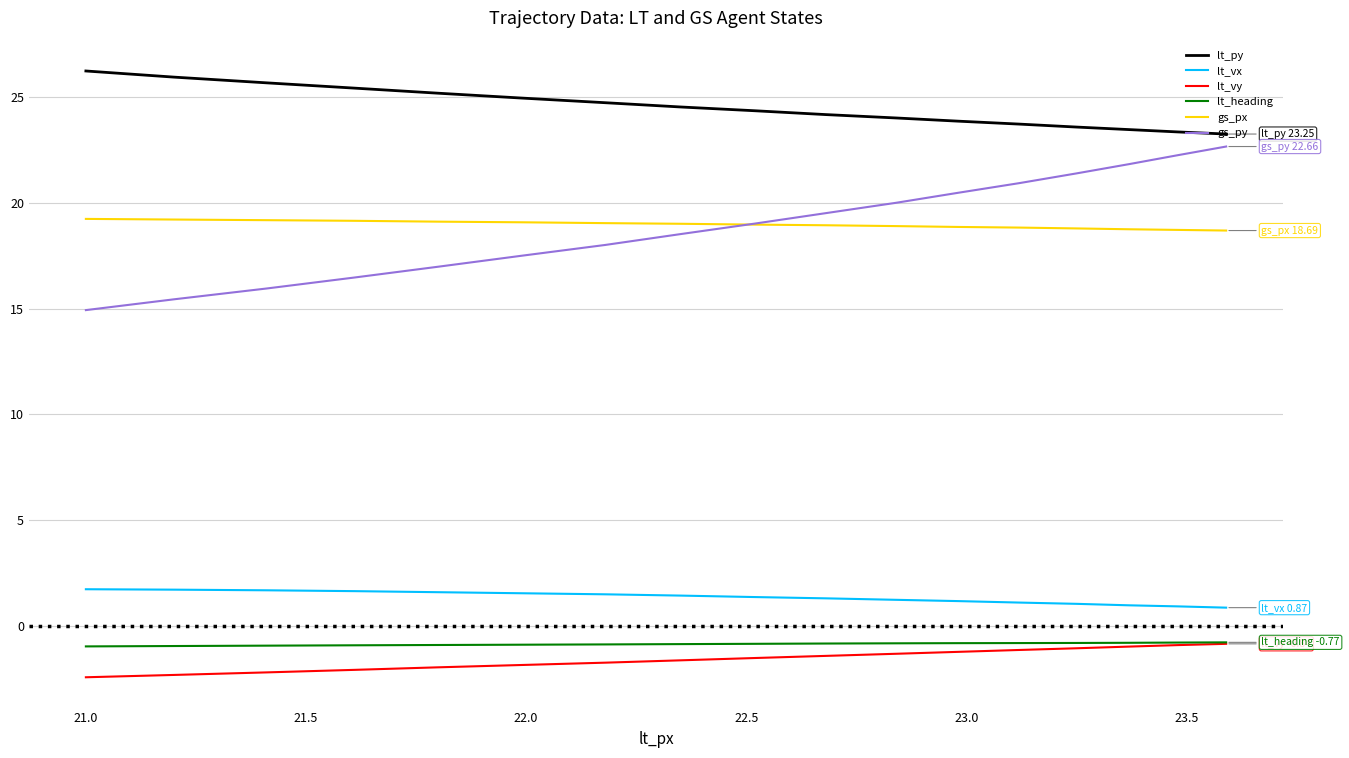

Which series has the largest total across all categories?

lt_py